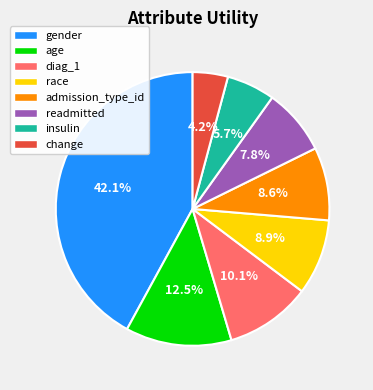

To the nearest percent, what is the combined percentage of age and race?

21%